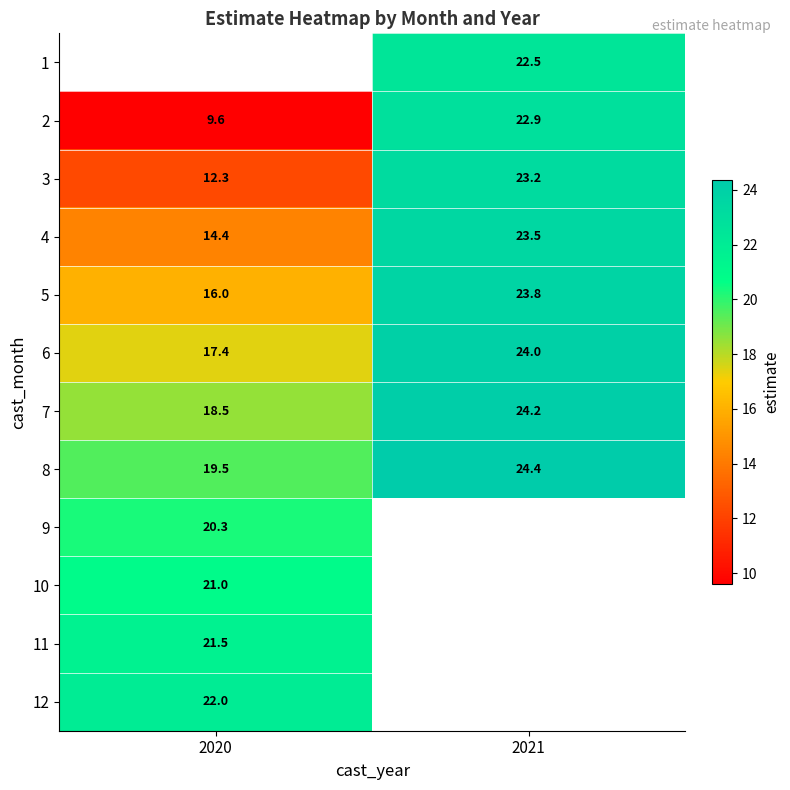

Is the value of 5 at 2020 greater than the value of 2 at 2020?

Yes